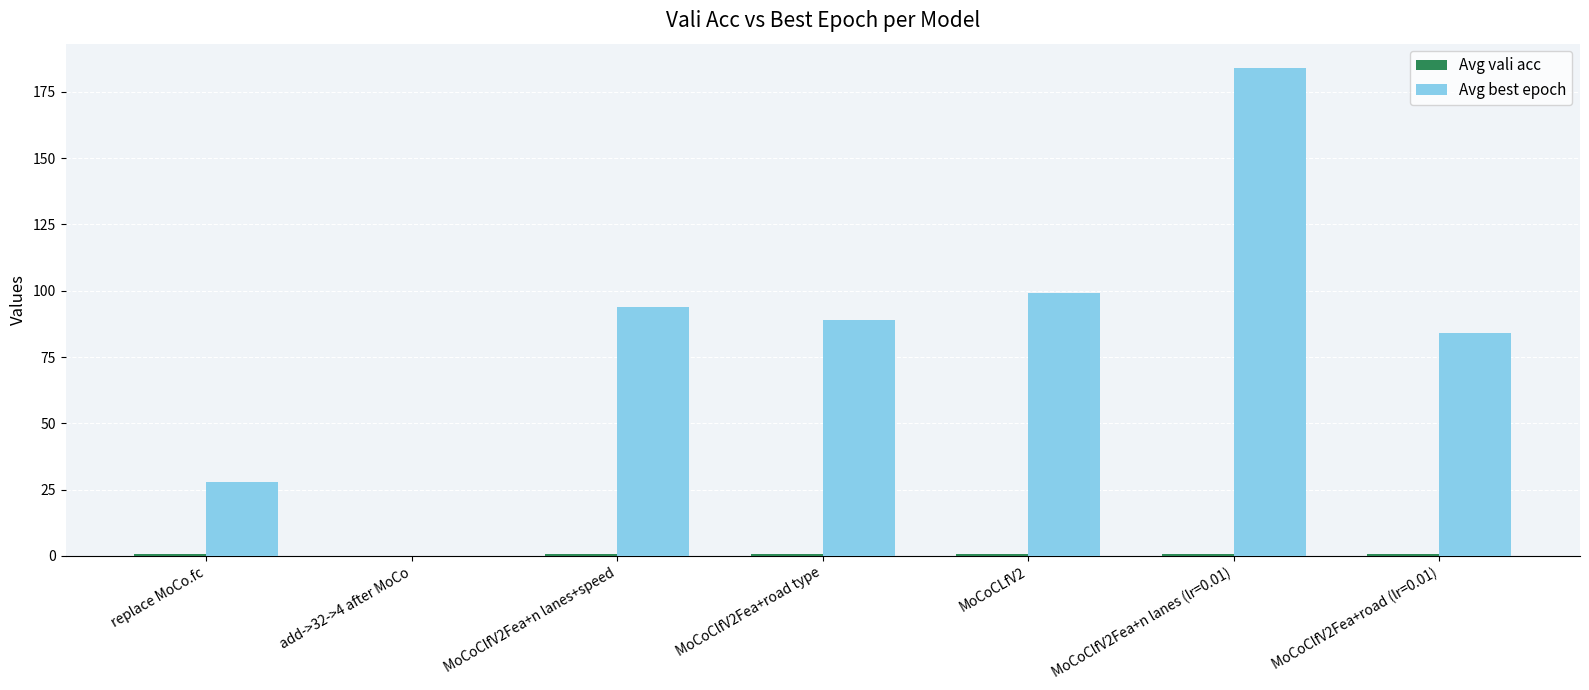

How many groups of bars are there?

7